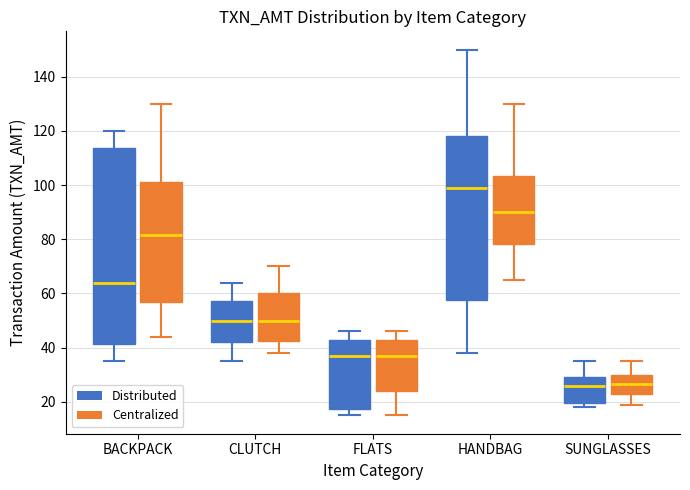

Reading left to right, transcribe this box plot: for each box, give where its median line is, the range the box spans, and where its two whiskers end, as read against the y-axis. The values are not printed on the chart, so give them approximately, as read against the axis.

BACKPACK (Distributed): median 64, box 42 to 114, whiskers 36 to 120
BACKPACK (Centralized): median 82, box 56 to 102, whiskers 44 to 130
CLUTCH (Distributed): median 50, box 42 to 58, whiskers 36 to 64
CLUTCH (Centralized): median 50, box 42 to 60, whiskers 38 to 70
FLATS (Distributed): median 38, box 18 to 44, whiskers 16 to 46
FLATS (Centralized): median 38, box 24 to 44, whiskers 16 to 46
HANDBAG (Distributed): median 100, box 58 to 118, whiskers 38 to 150
HANDBAG (Centralized): median 90, box 78 to 104, whiskers 66 to 130
SUNGLASSES (Distributed): median 26, box 20 to 30, whiskers 18 to 36
SUNGLASSES (Centralized): median 26, box 22 to 30, whiskers 20 to 36